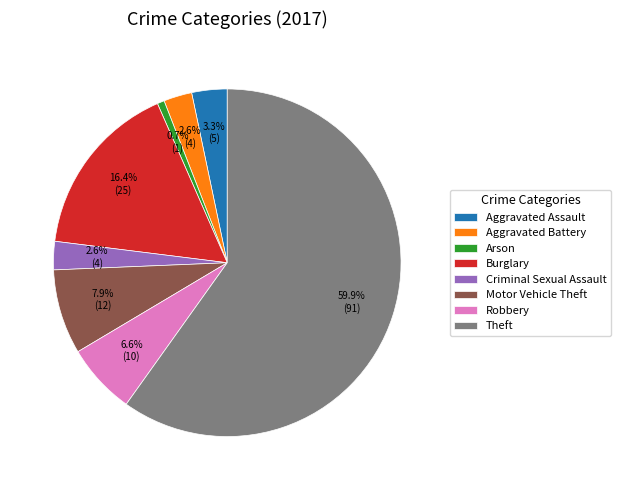

Approximately how many times larger is the value at Burglary compared to Motor Vehicle Theft?

2.1